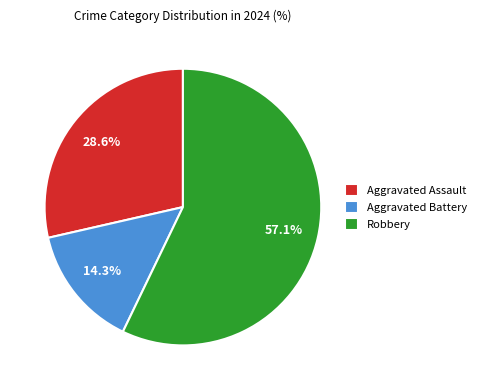

To the nearest percent, what percentage of the pie is Aggravated Assault?

29%